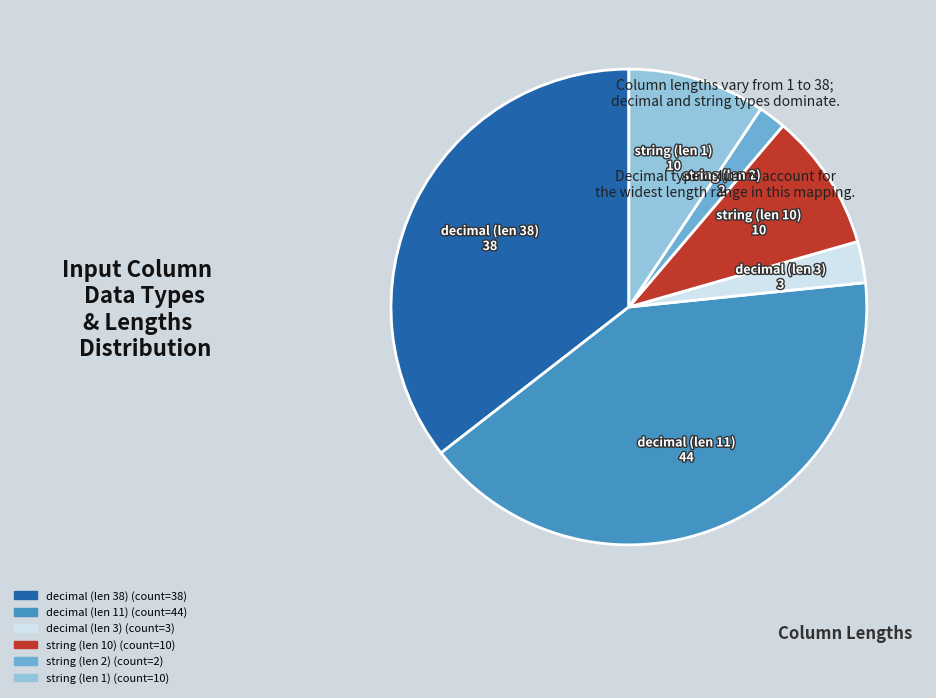

Is there any slice that represents more than half of the pie?

No